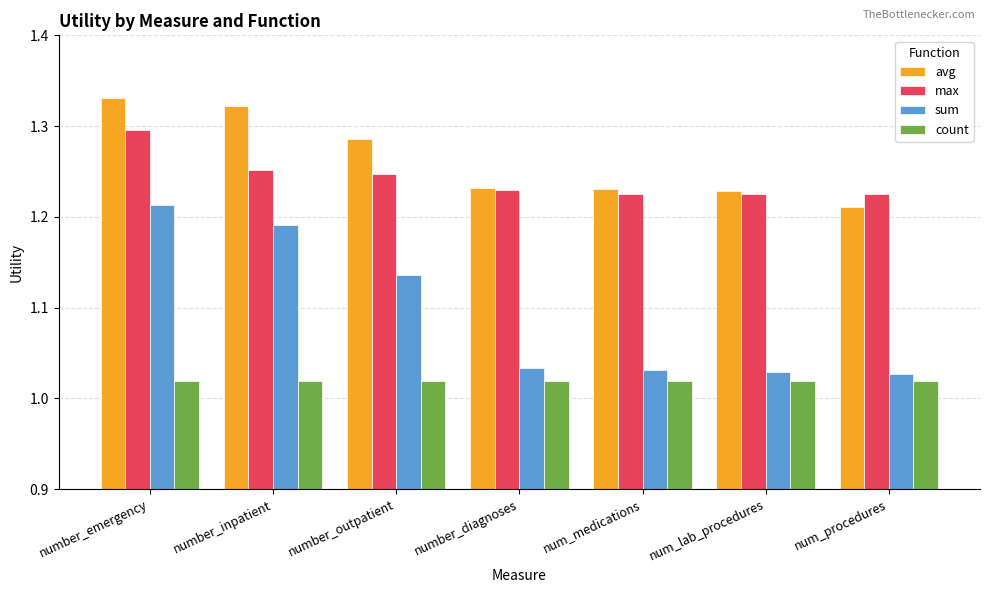

What are all the series names shown in the legend?

avg, max, sum, count